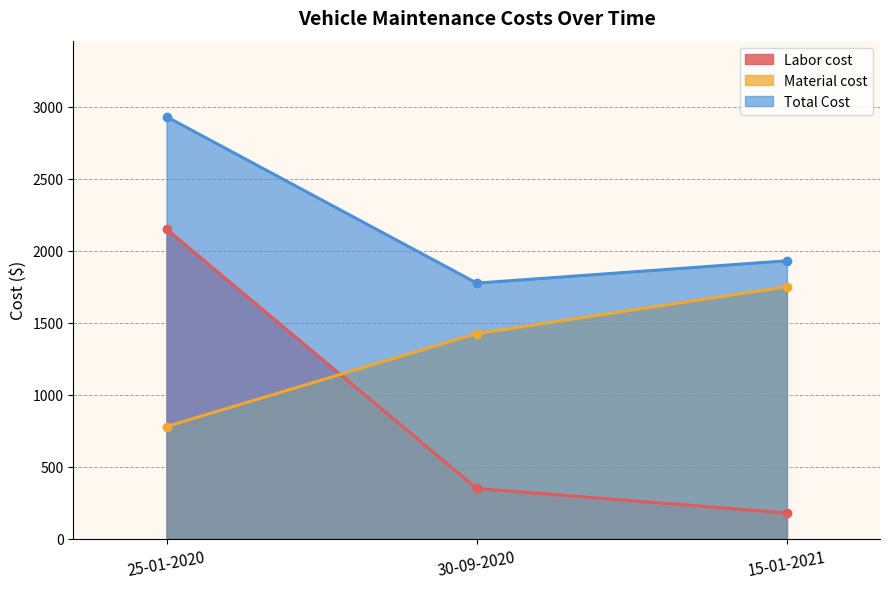

Which category has the lowest value in the Labor cost series?

15-01-2021